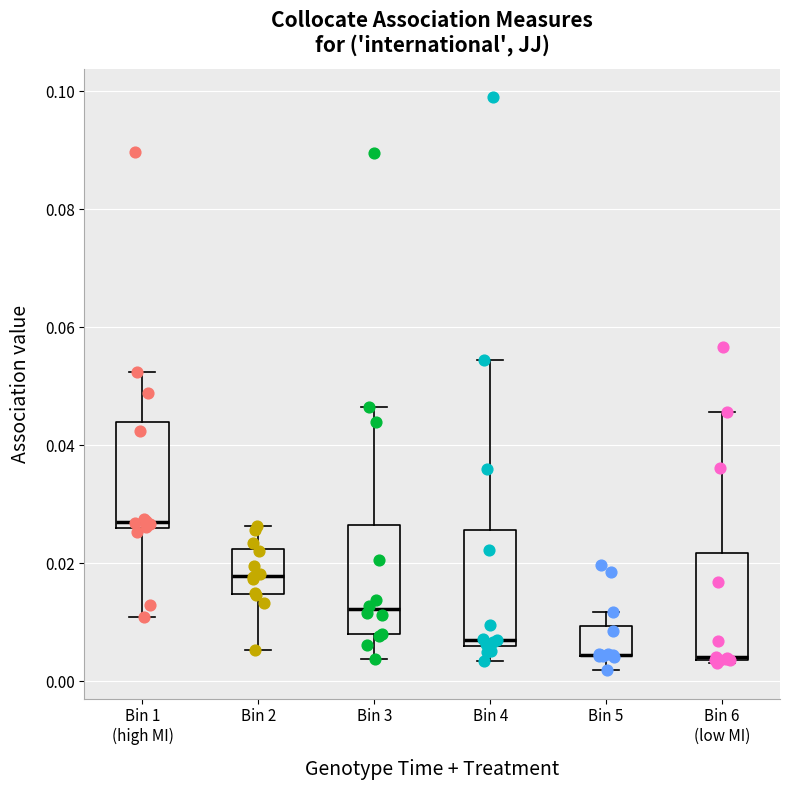

Where does the median line of the box for Bin 3 sit on the y-axis? The values are not printed on the chart, so give them approximately, as read against the axis.

0.012